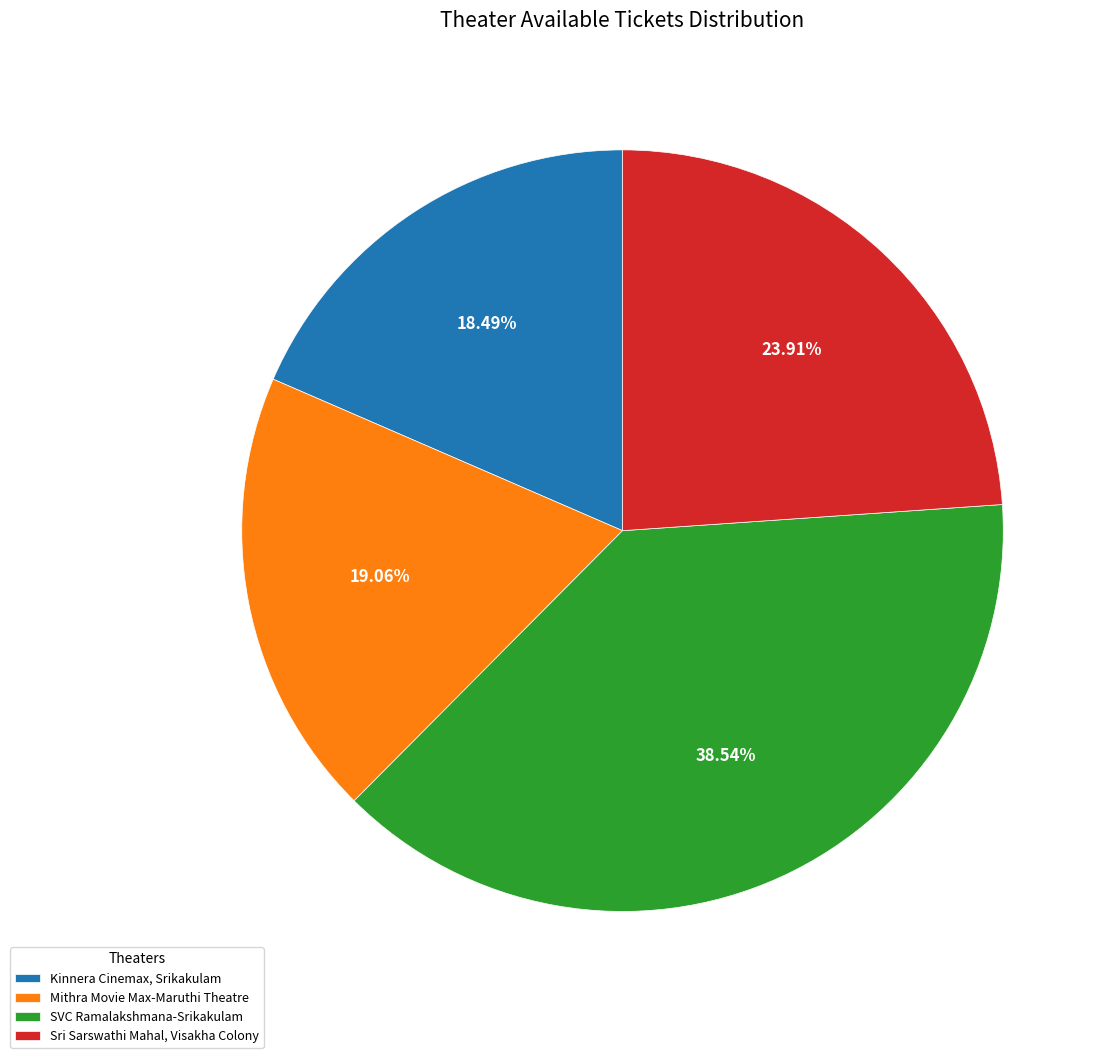

Is SVC Ramalakshmana-Srikakulam the majority of the pie?

No